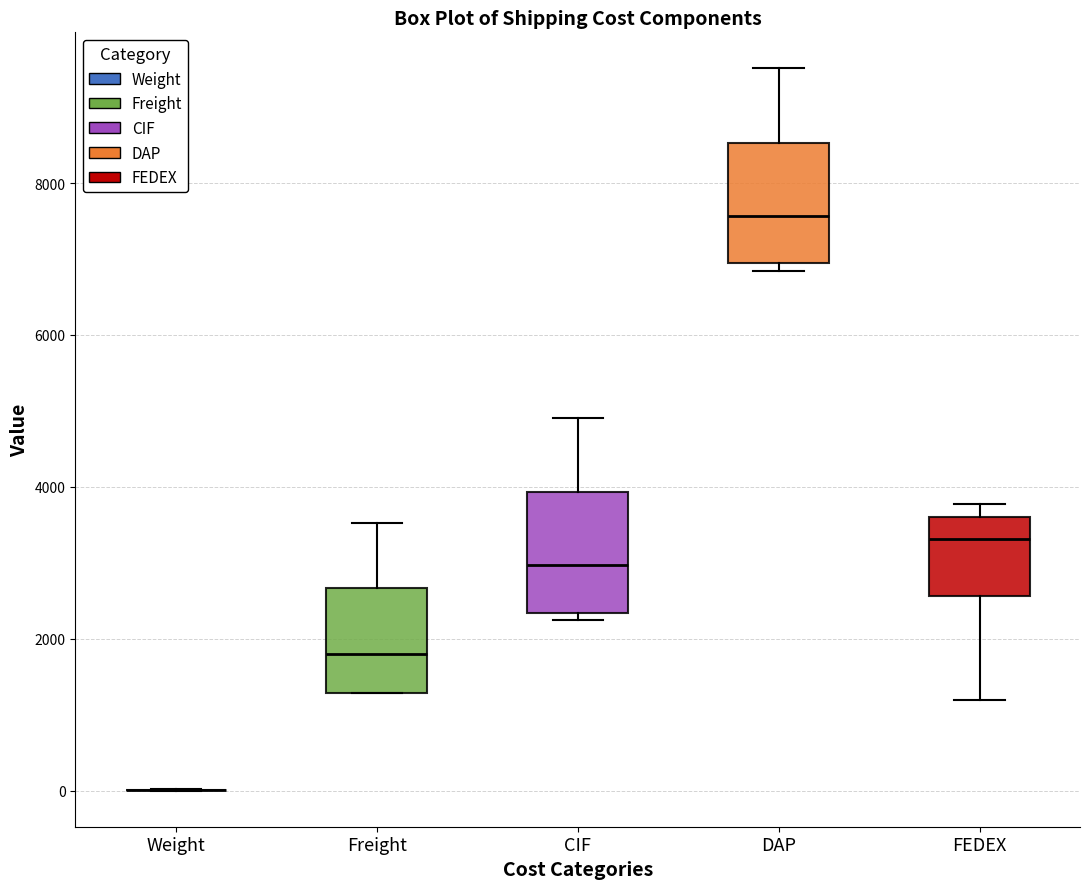

Reading left to right, read every box against the y-axis: the position of its median line, the range the box covers, and the ends of its whiskers. The values are not printed on the chart, so give them approximately, as read against the axis.

Weight: box collapsed to a line at 0, whiskers 0 to 0
Freight: median 1800, box 1200 to 2600, whiskers 1200 to 3600
CIF: median 3000, box 2400 to 4000, whiskers 2200 to 5000
DAP: median 7600, box 7000 to 8600, whiskers 6800 to 9600
FEDEX: median 3400, box 2600 to 3600, whiskers 1200 to 3800